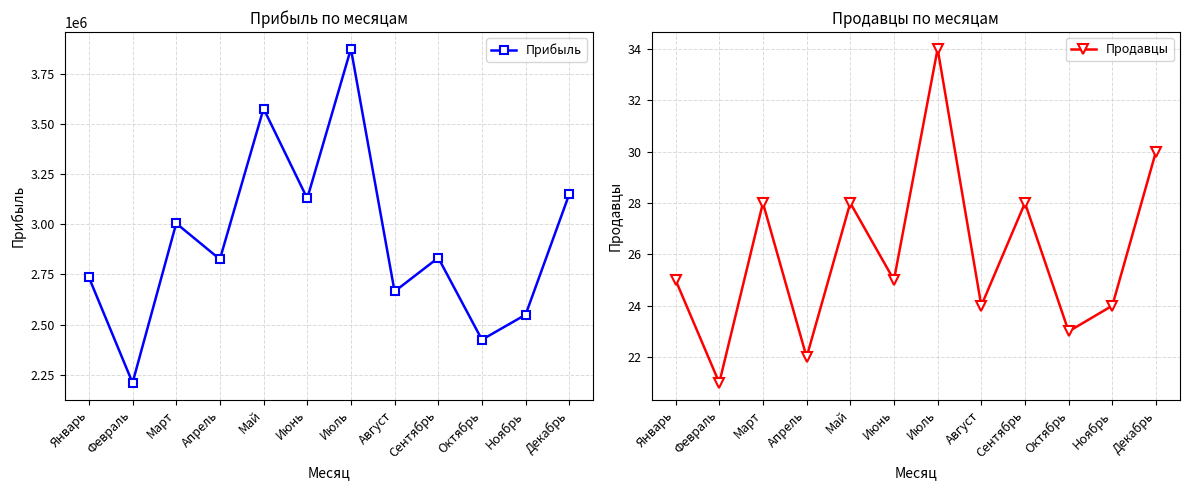

The Прибыль series shows 3874198 at Июль. True or false?

True